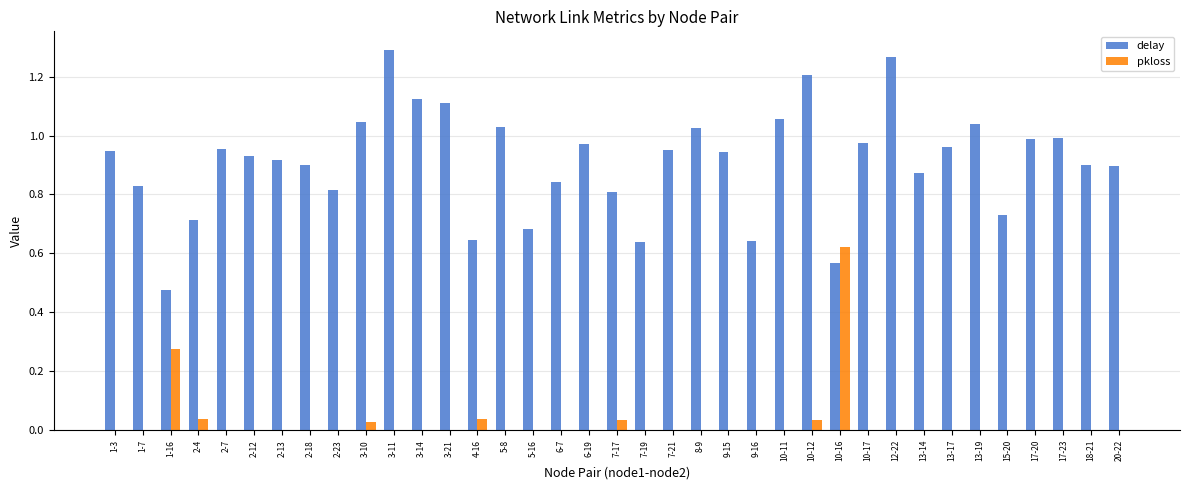

Which series has the largest total across all categories?

delay